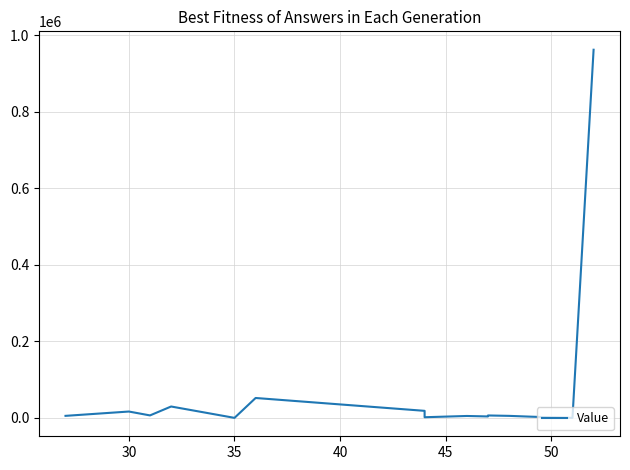

What is the average value?

115820.5